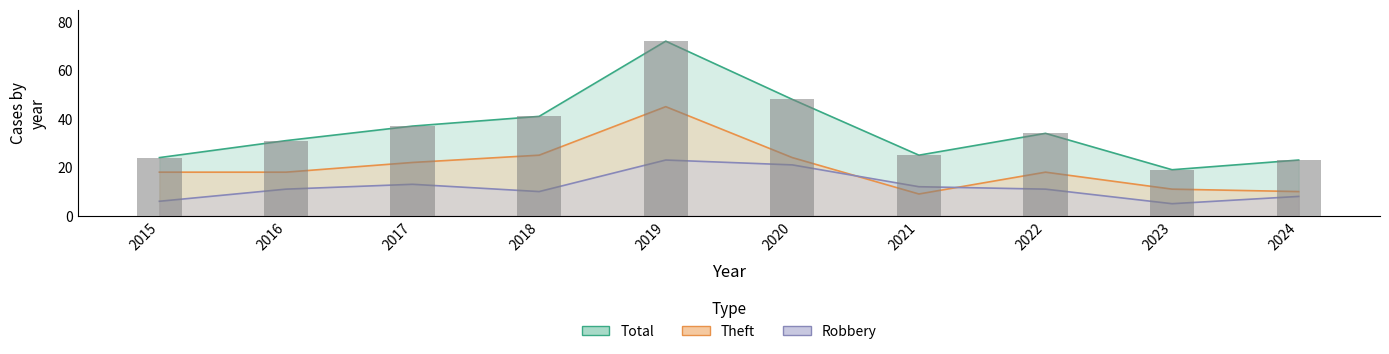

Rank the categories by Theft value from lowest to highest.

2021, 2024, 2023, 2015, 2016, 2022, 2017, 2020, 2018, 2019